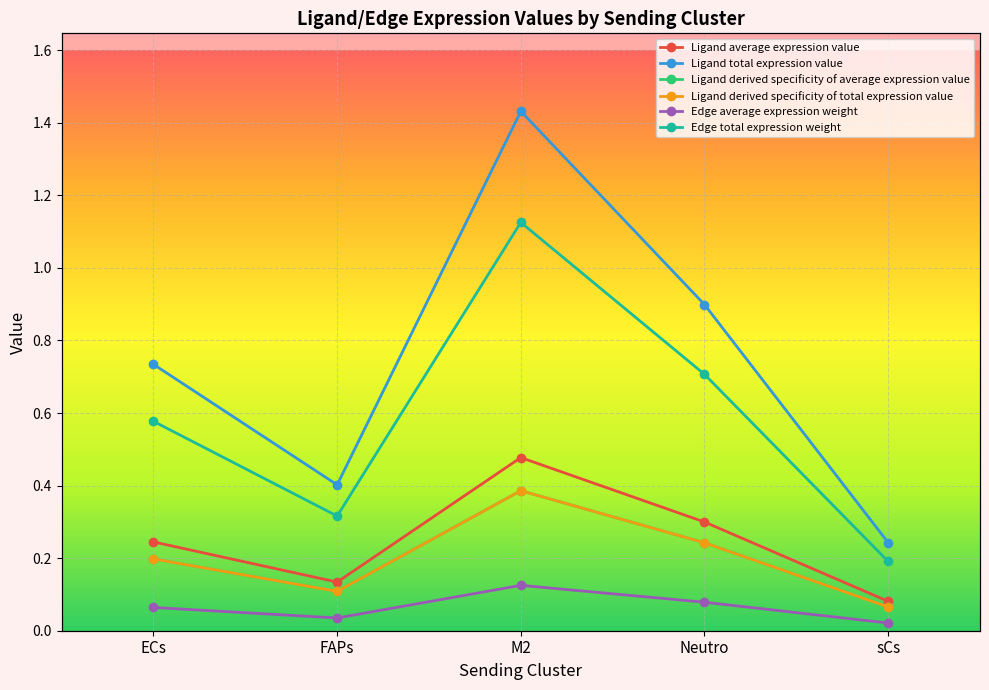

Count the Edge total expression weight values in the range 0 to 1.

5